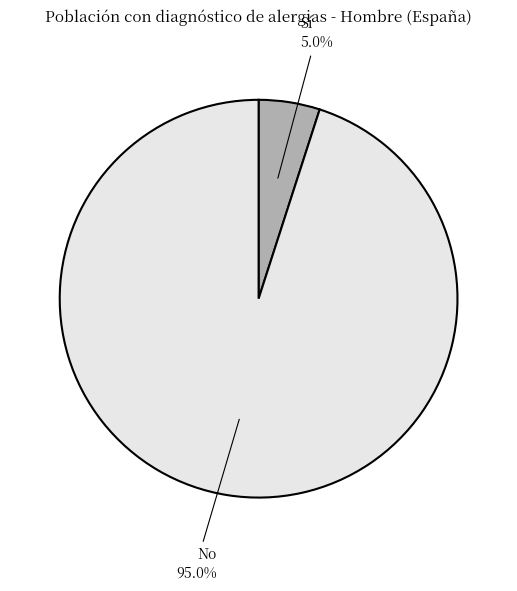

To the nearest percent, what percentage of the pie is Sí?

5%